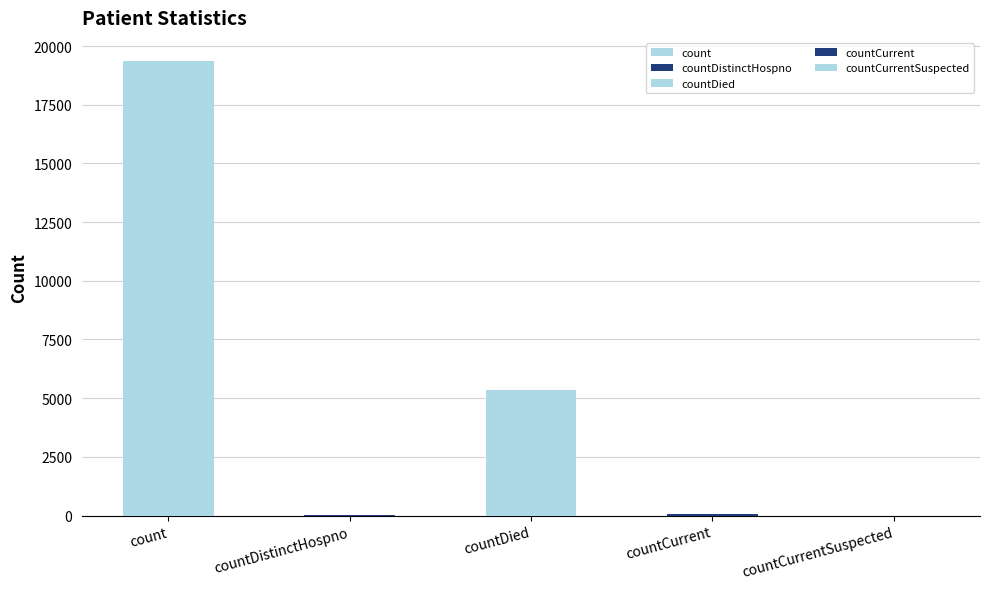

List the labels in order of value, smallest first.

countCurrentSuspected, countDistinctHospno, countCurrent, countDied, count